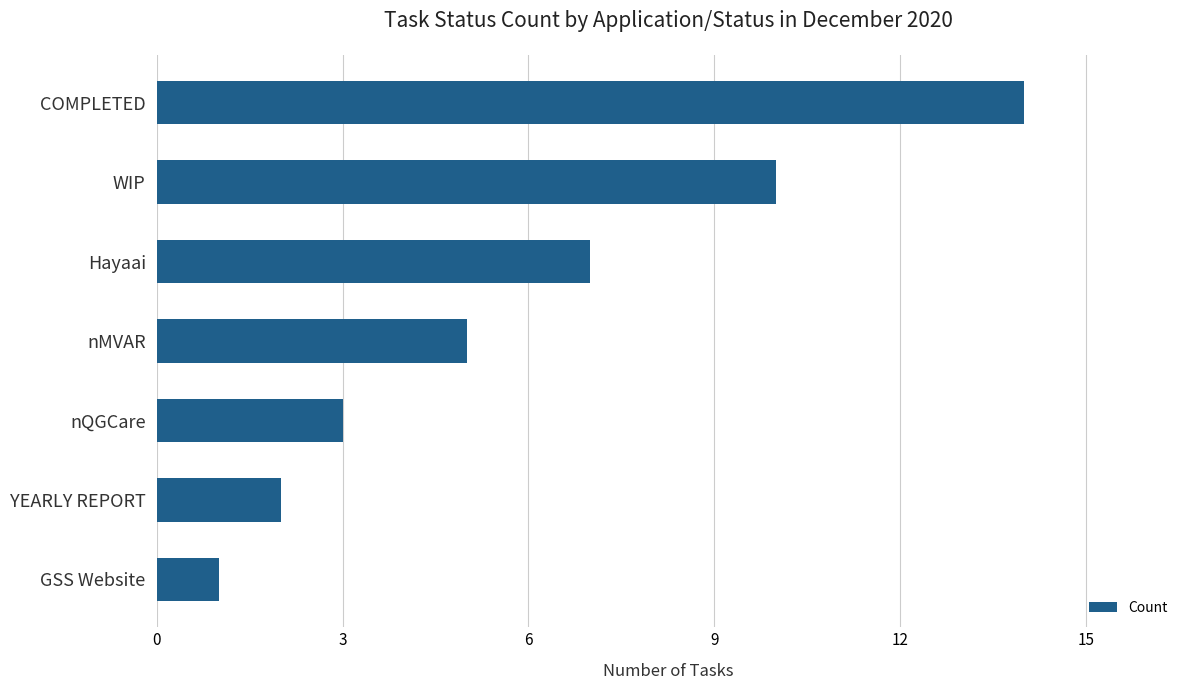

What is the change in value from WIP to Hayaai?

-3